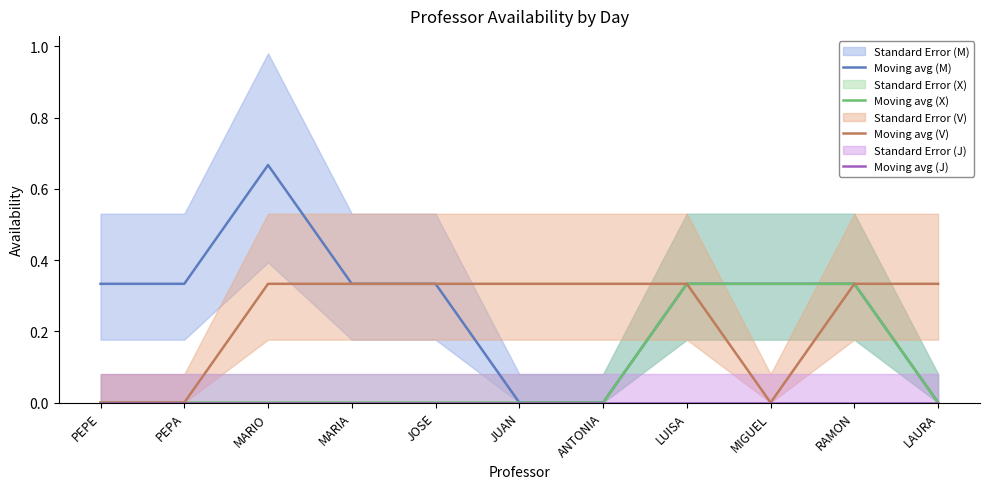

Is the value of Moving avg (M) at MIGUEL greater than the value of Moving avg (X) at ANTONIA?

Yes